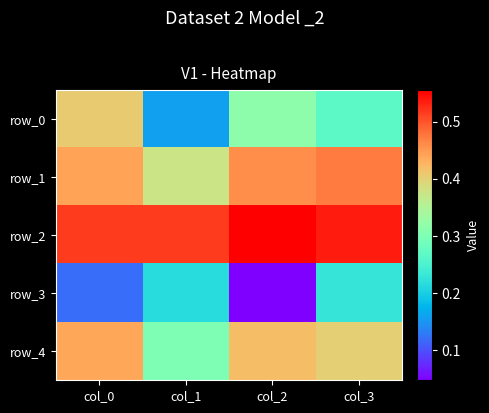

At how many categories does at least one series exceed 0?

4